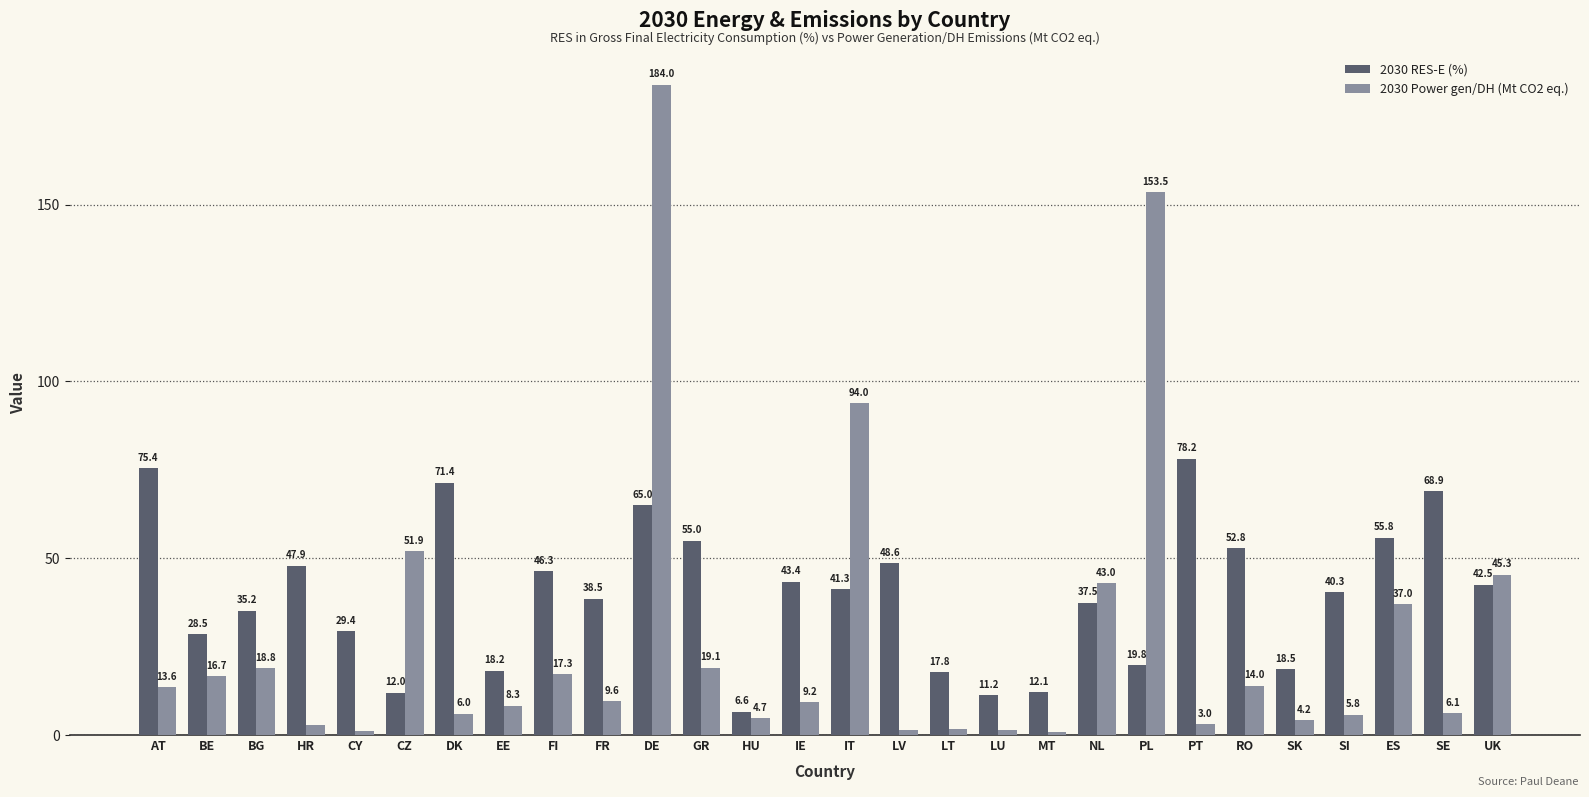

What is the sum of all 2030 RES-E (%) values?

1118.1